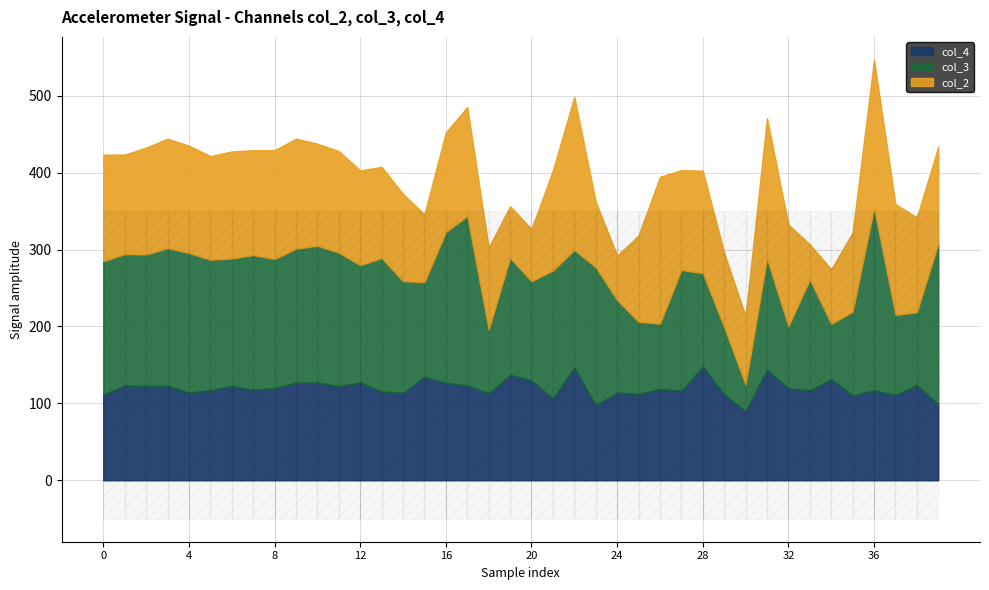

True or false: col_3 and col_4 intersect in this chart.

False